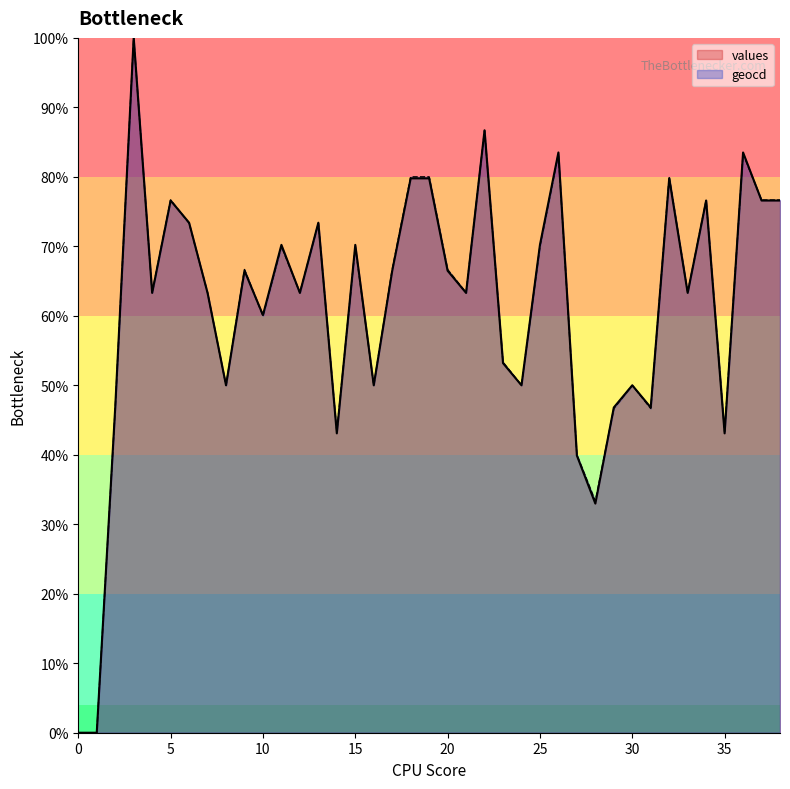

Which series has the largest total across all categories?

geocd